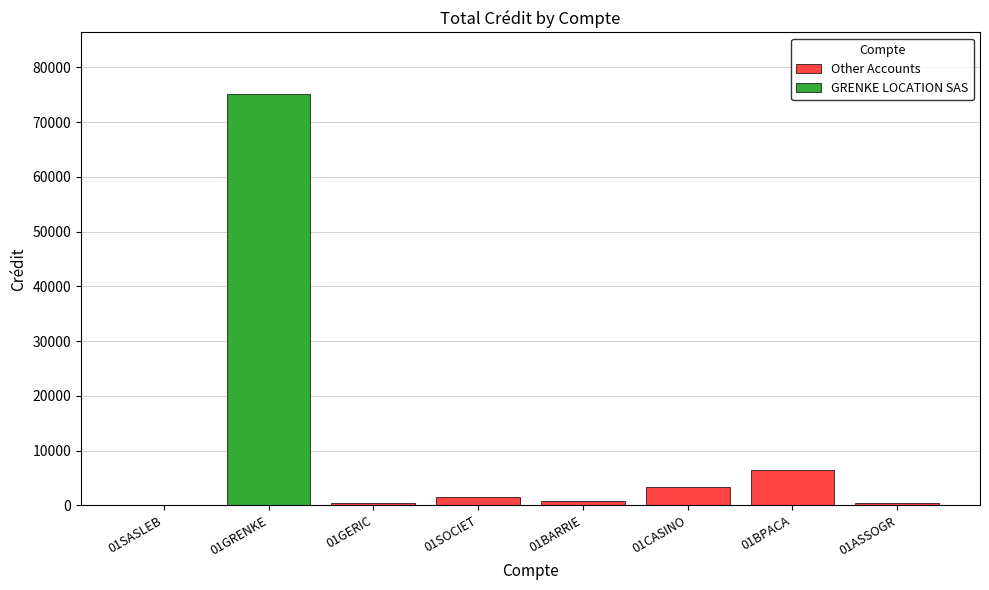

Does the chart contain stacked bars?

No